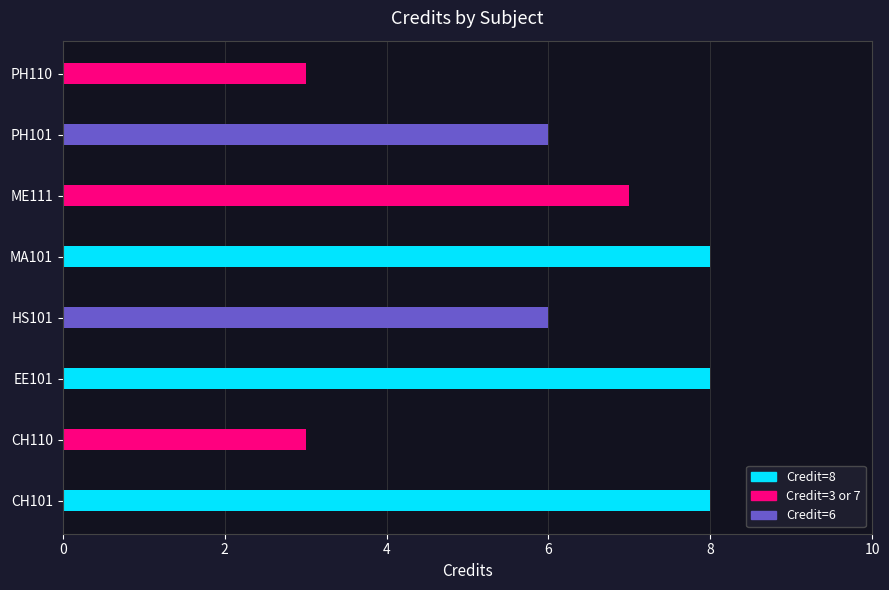

How many values are below 7?

4